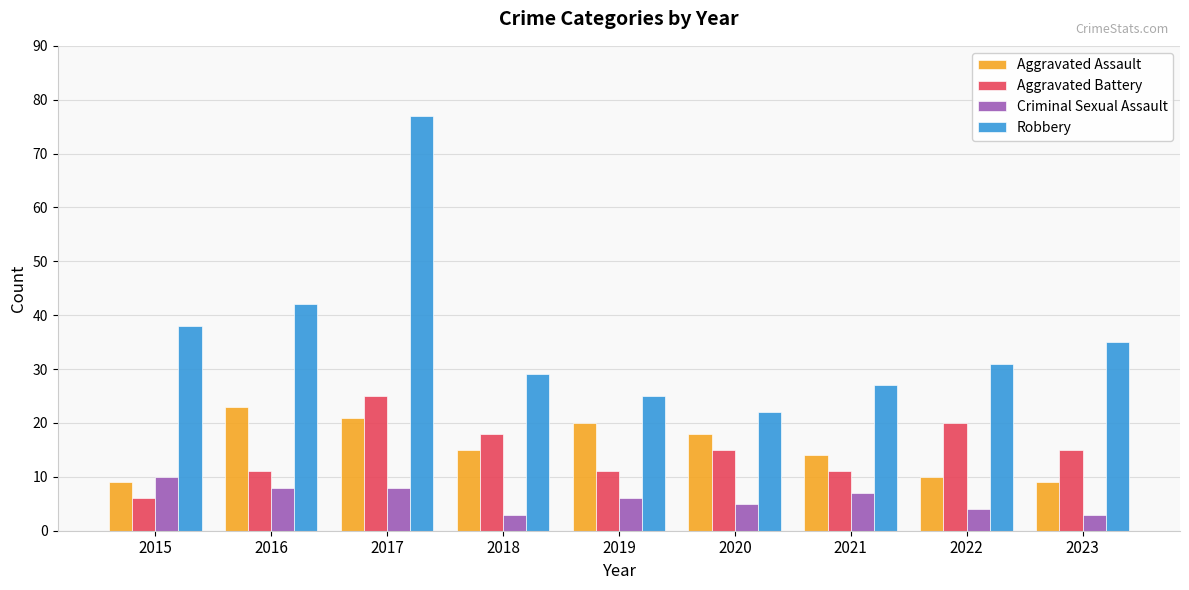

What is the highest value of the Aggravated Assault series?

23